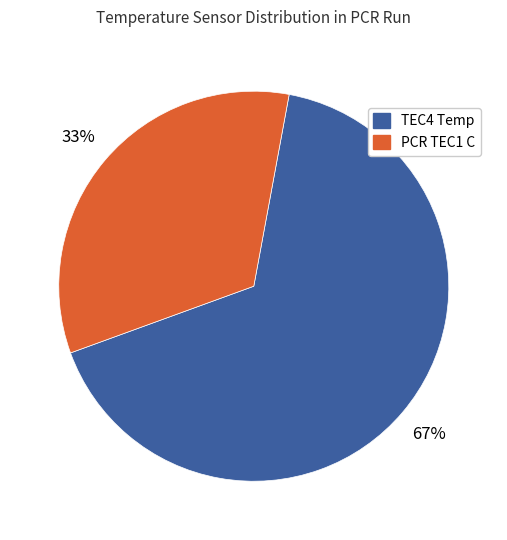

To the nearest percent, what is the average slice percentage?

50%